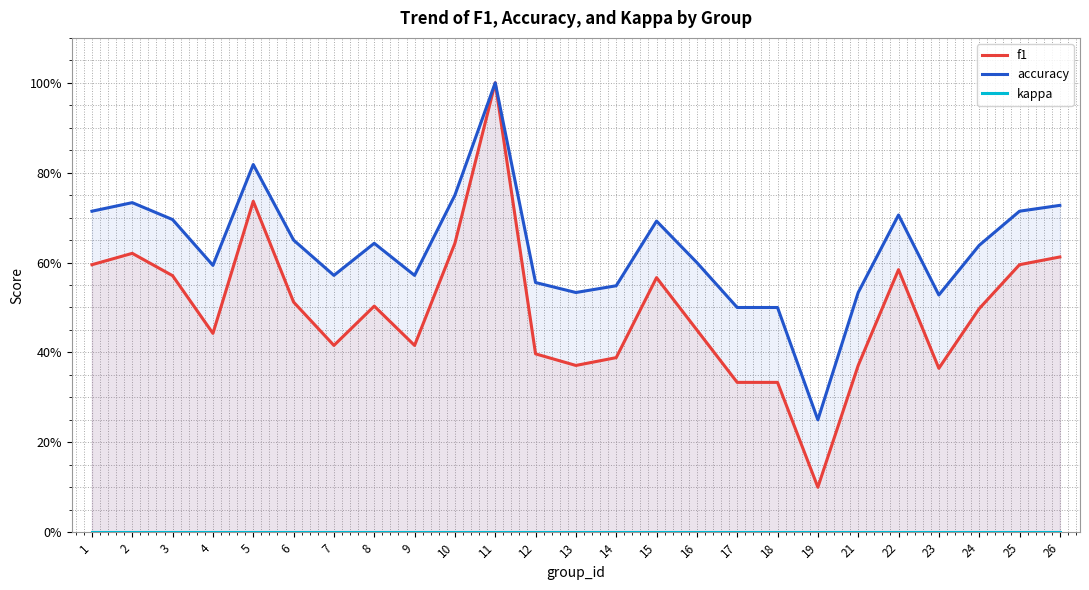

In accuracy, how many points are lower than both neighbors (excluding endpoints)?

6